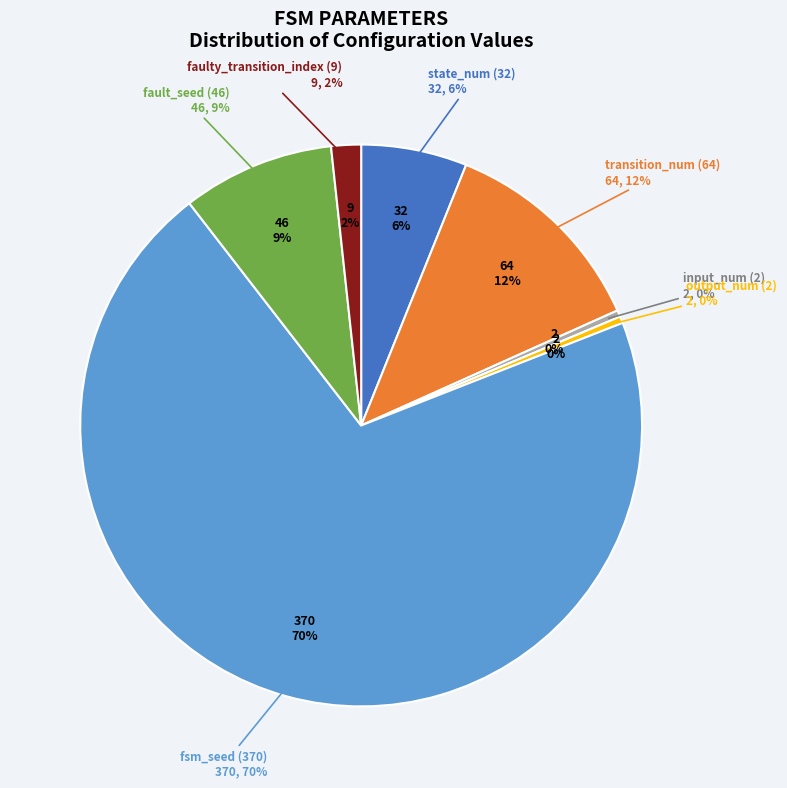

To the nearest percent, what is the difference between the largest and smallest slice percentages?

70%